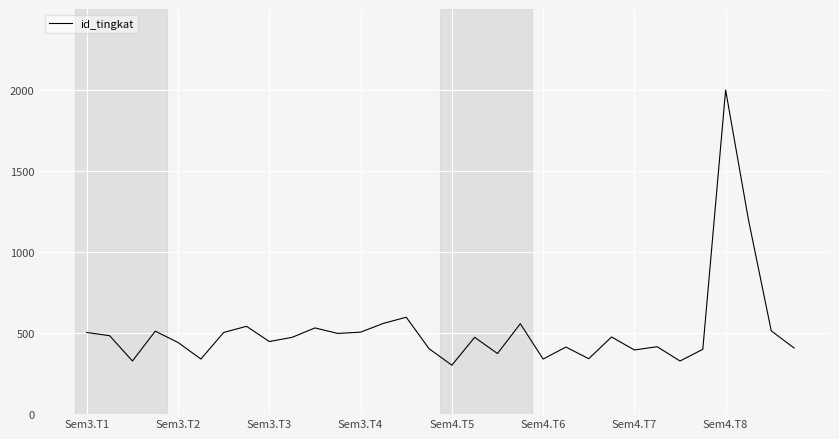

What is the smallest value displayed?

302